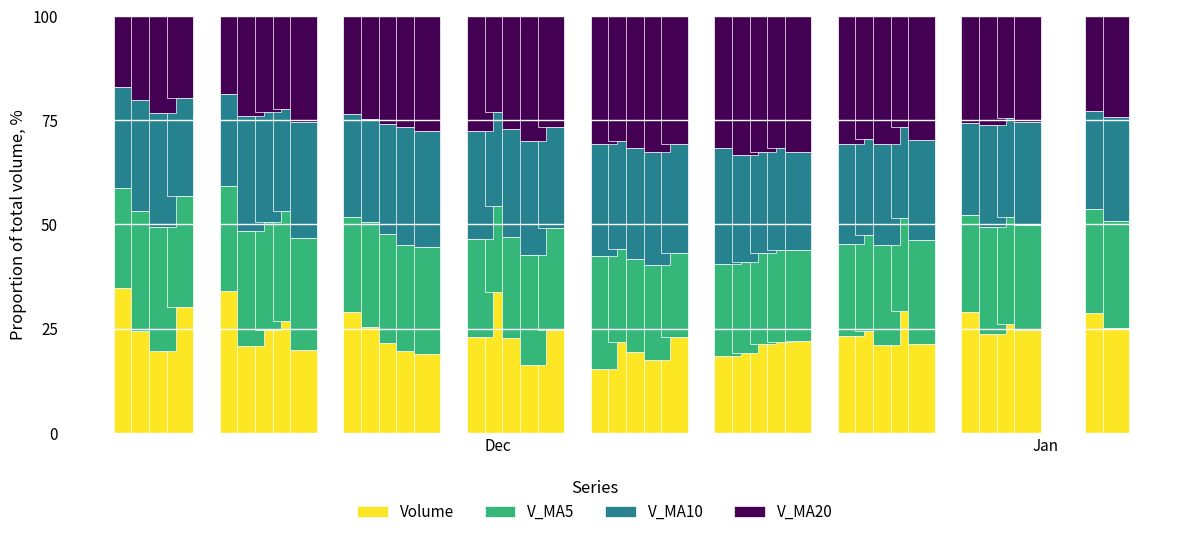

What is the difference between the maximum and second lowest values in the Volume series?

18.5